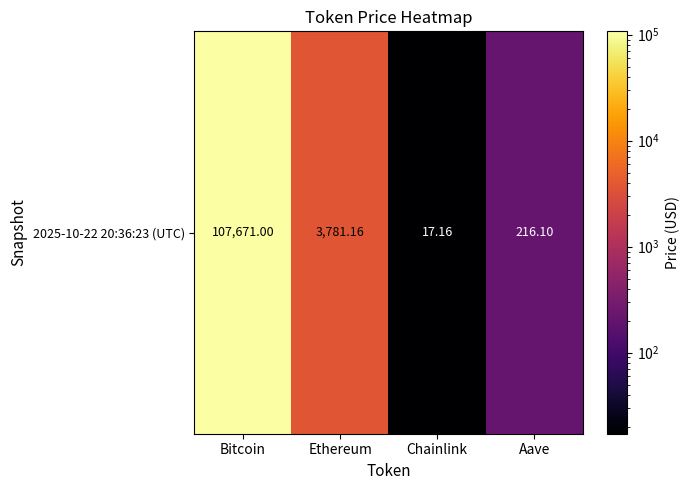

Rank the categories by value from highest to lowest.

Bitcoin, Ethereum, Aave, Chainlink